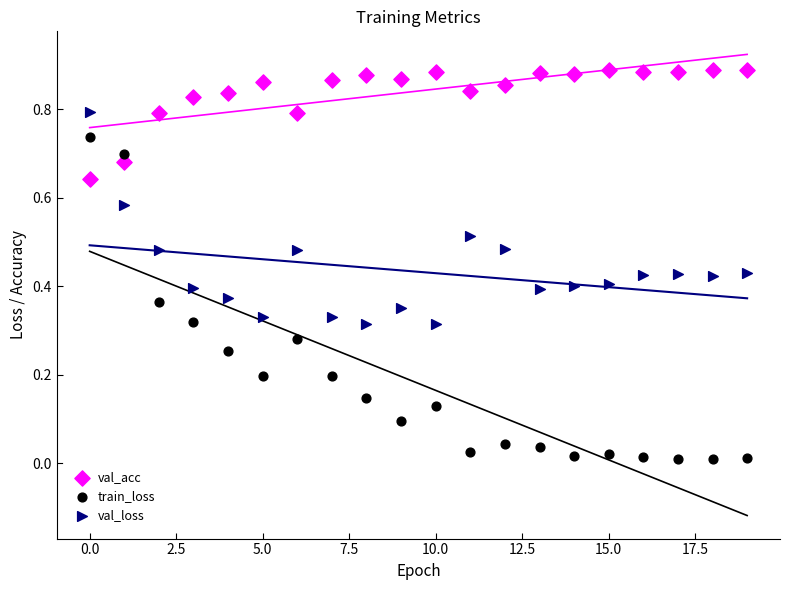

Which series reaches the minimum Y coordinate?

train_loss